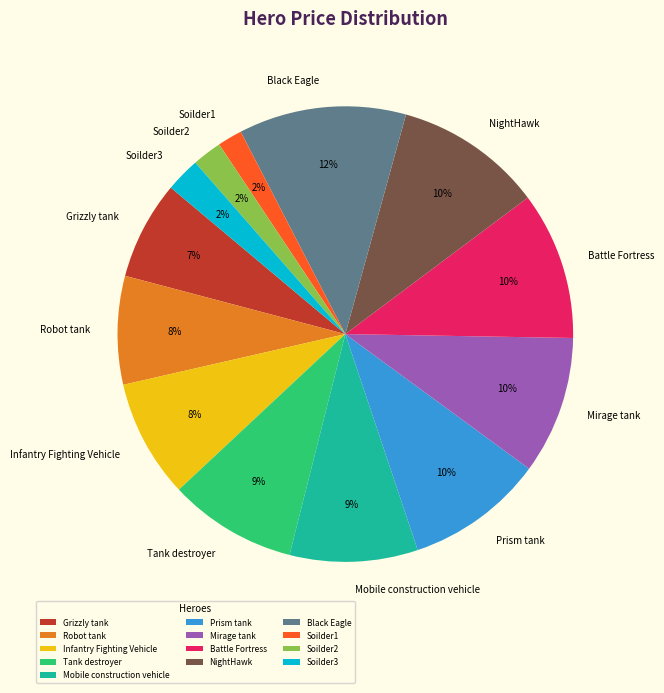

To the nearest percent, what percentage of the pie is Tank destroyer?

9%